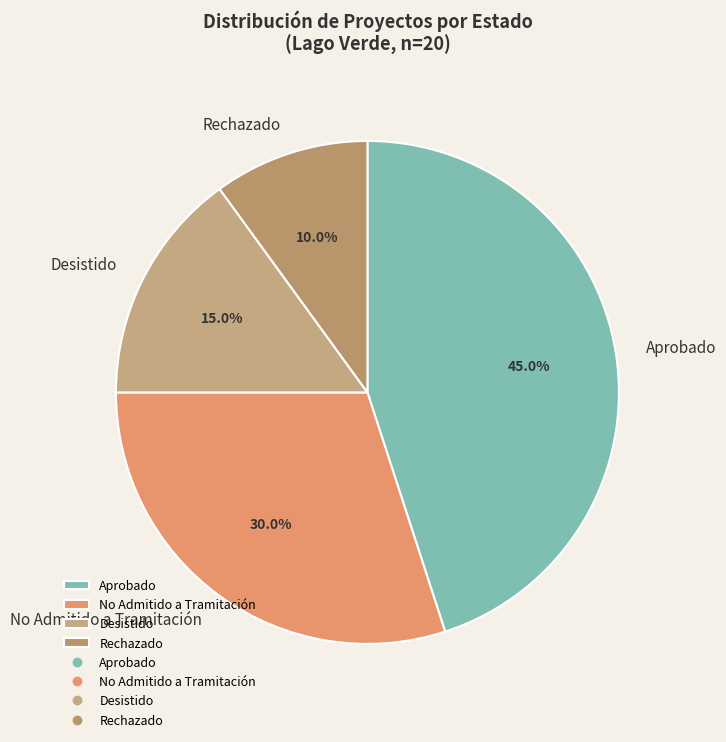

Between Desistido and Aprobado, which is larger?

Aprobado